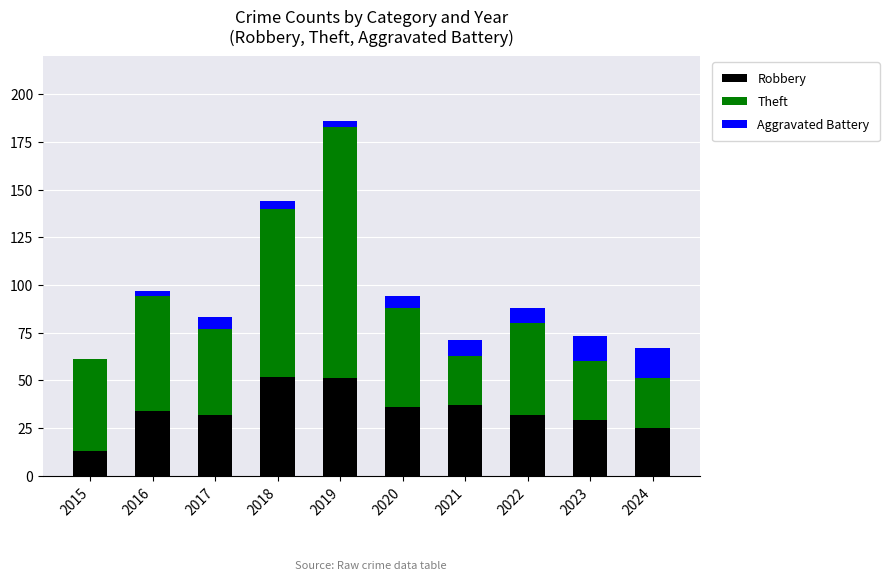

What are all the series names shown in the legend?

Robbery, Theft, Aggravated Battery